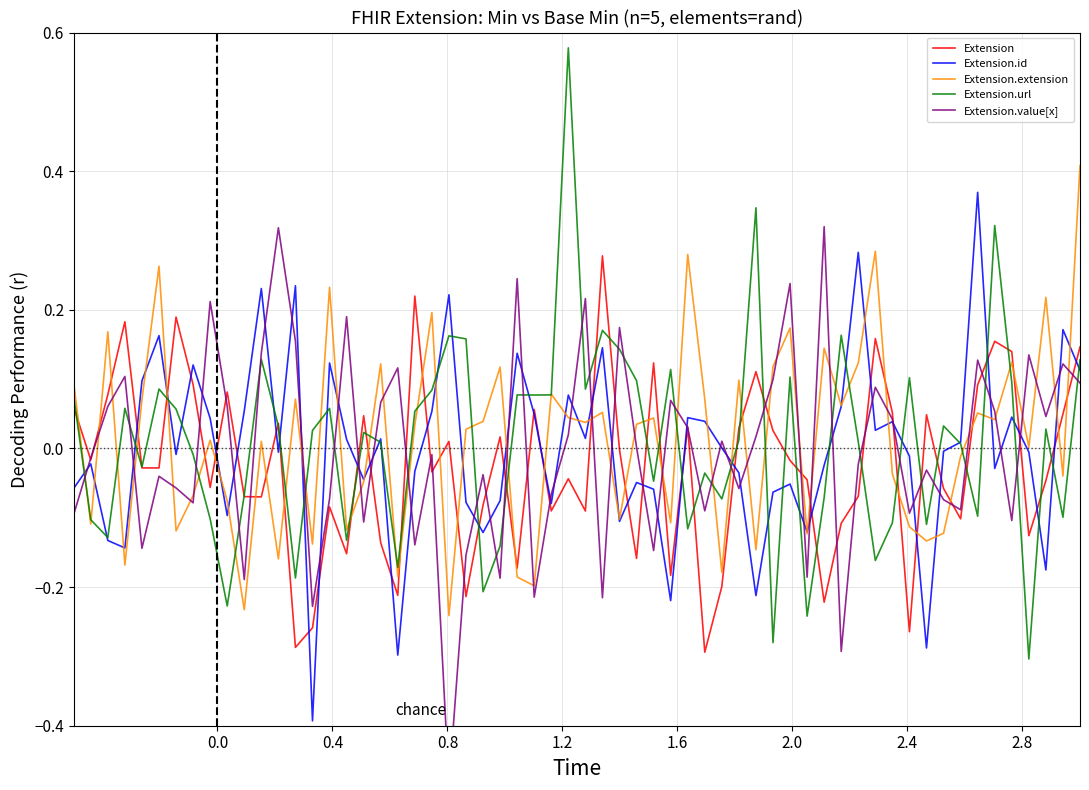

How many intersections are there between Extension and Extension.extension?

34